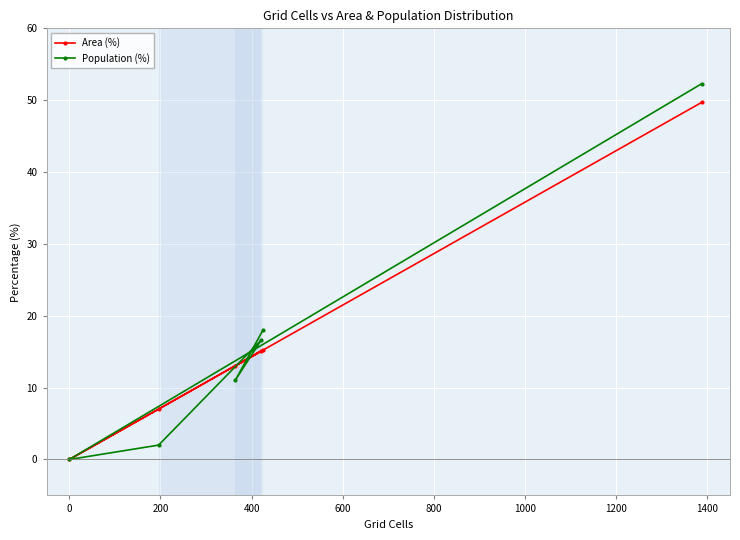

Which series has the widest spread of values?

Population (%)